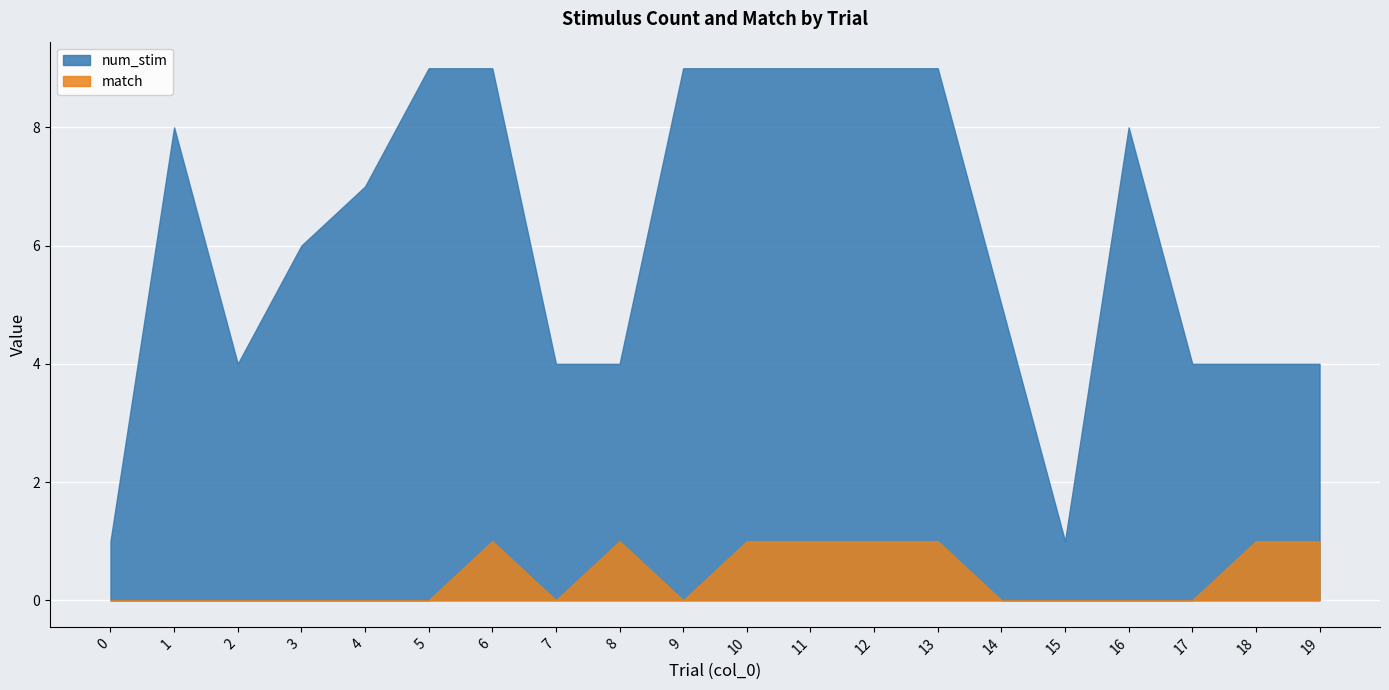

True or false: num_stim has more than 0 points higher than both neighbors.

True